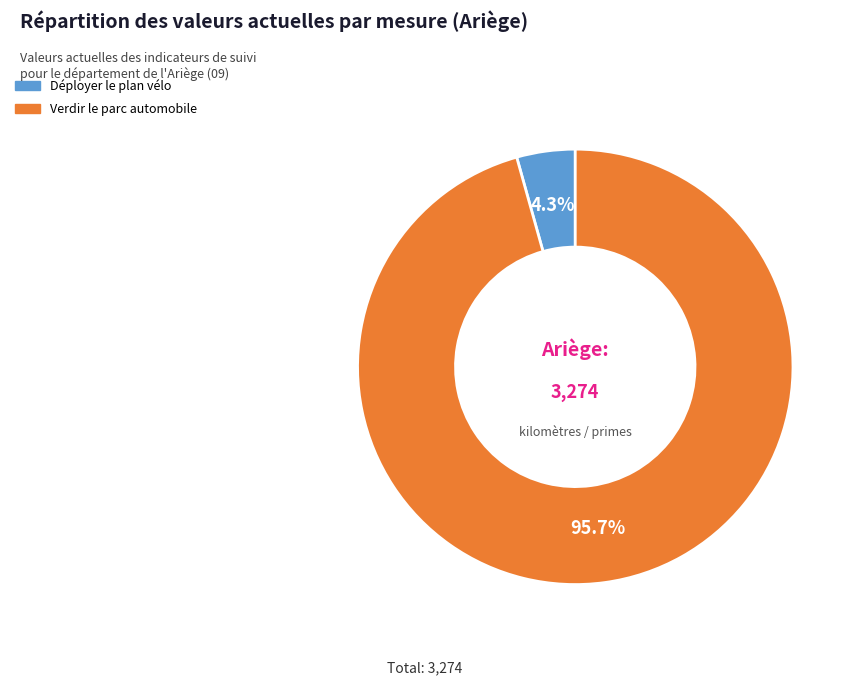

To the nearest percent, what is the difference between the largest and smallest slice percentages?

91%